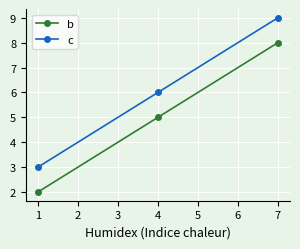

What is the difference between the maximum and minimum values in the b series?

6